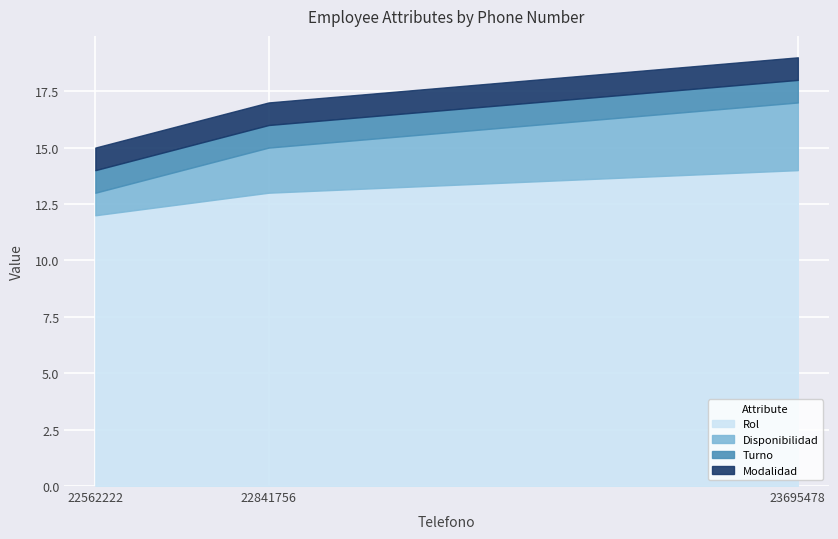

How many lines are shown in the chart?

4